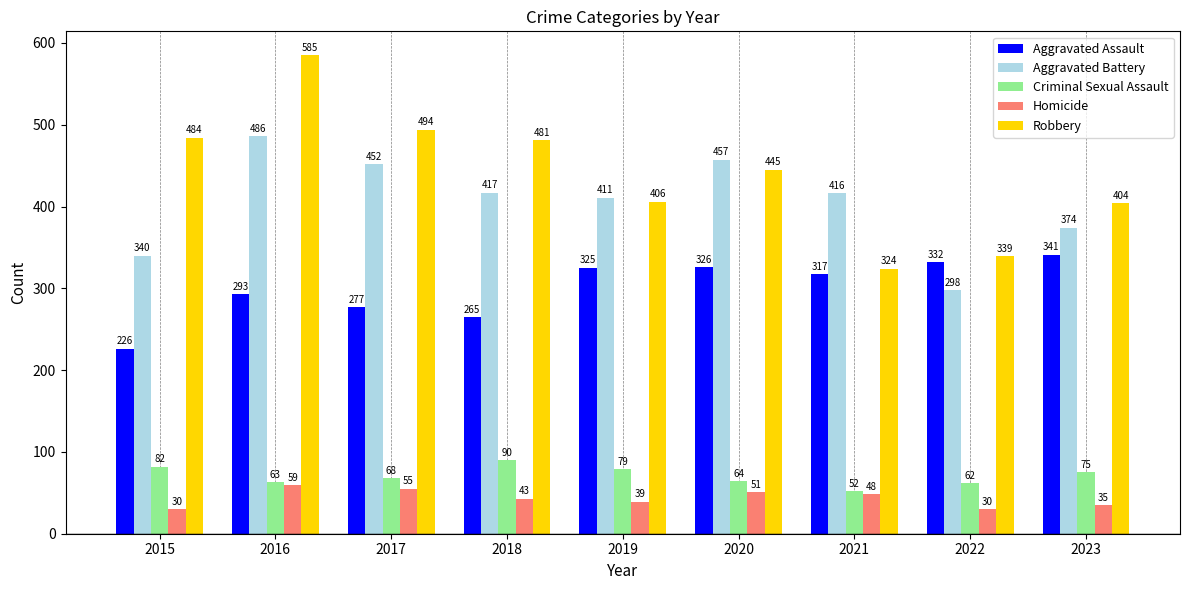

The value of Robbery at 2017 is 228. True or false?

False